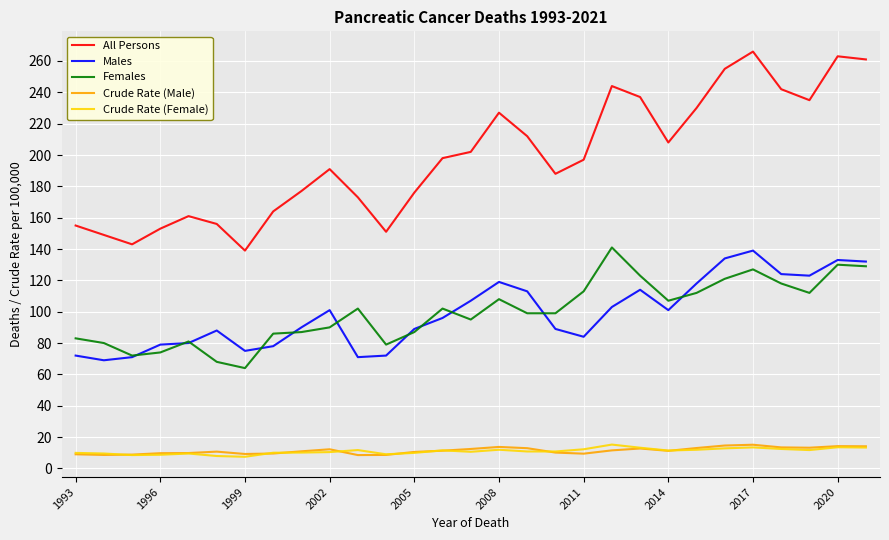

Which series has the widest spread of values?

All Persons